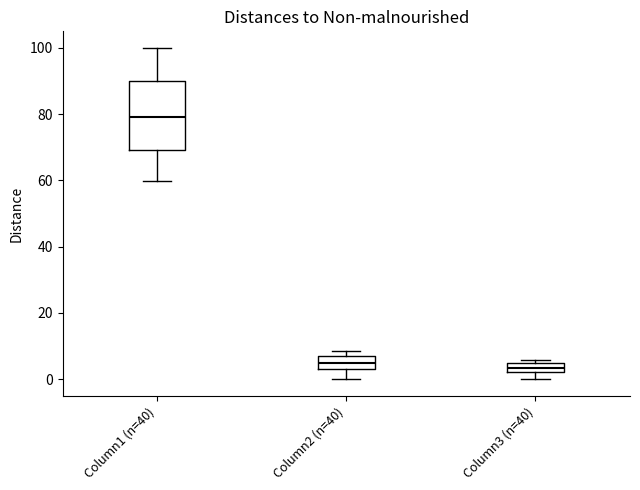

Where does the median line of the box for Column1 (n=40) sit on the y-axis? The values are not printed on the chart, so give them approximately, as read against the axis.

80